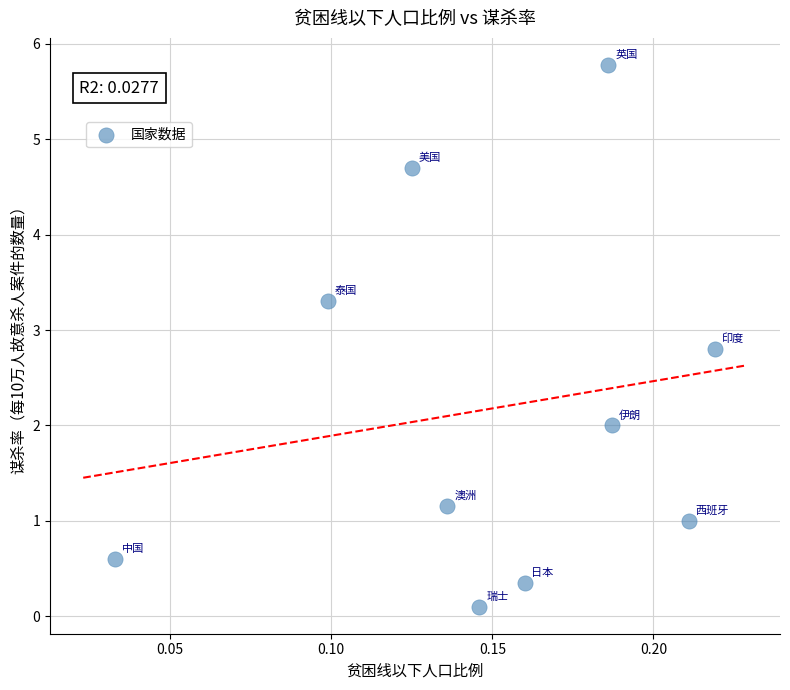

What is the average Y value?

2.2